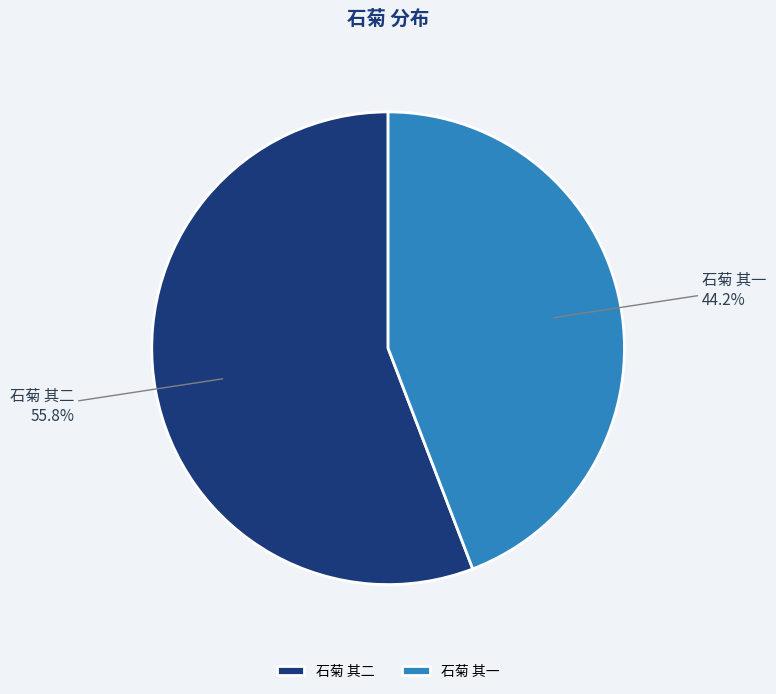

To the nearest percent, what is the average slice percentage?

50%